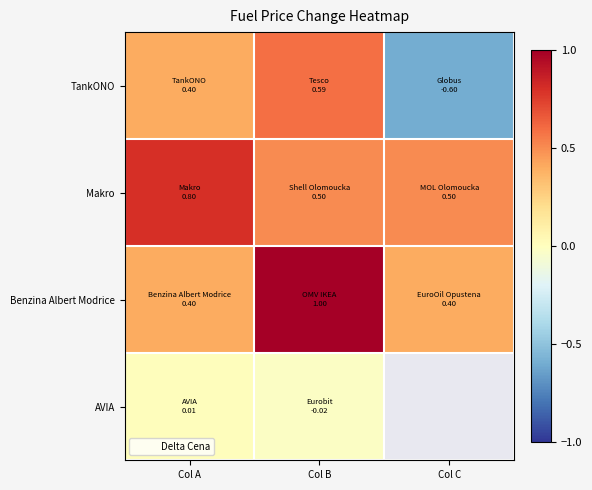

Which series has the largest range (max minus min)?

TankONO